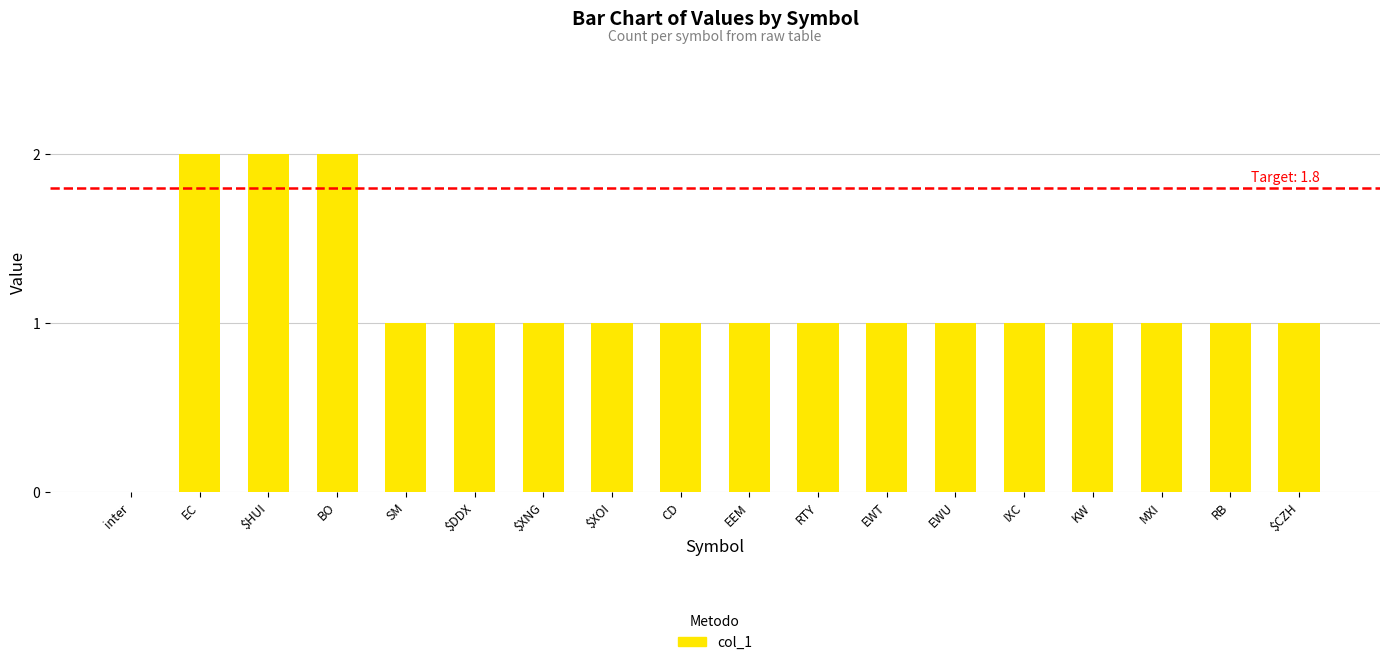

Is it true that the value at $CZH is 0?

False